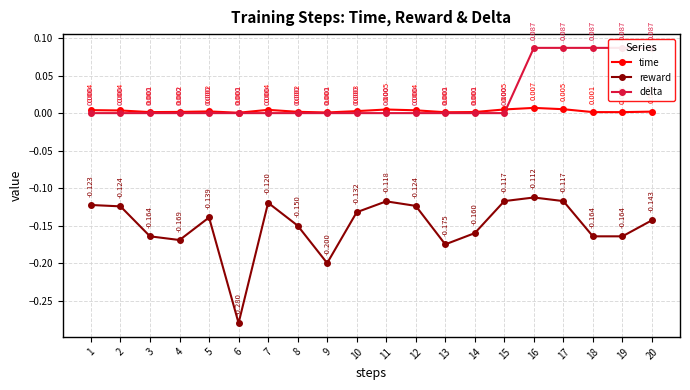

What value does the reward series have at 20?

-0.1